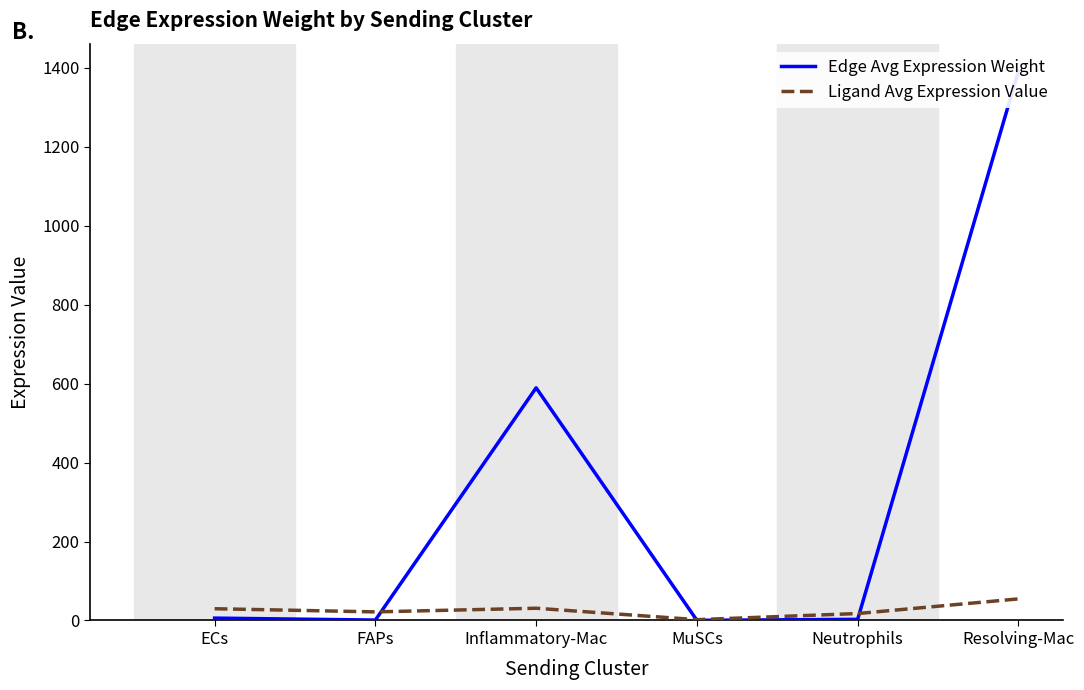

What is the minimum value shown in the chart?

0.4